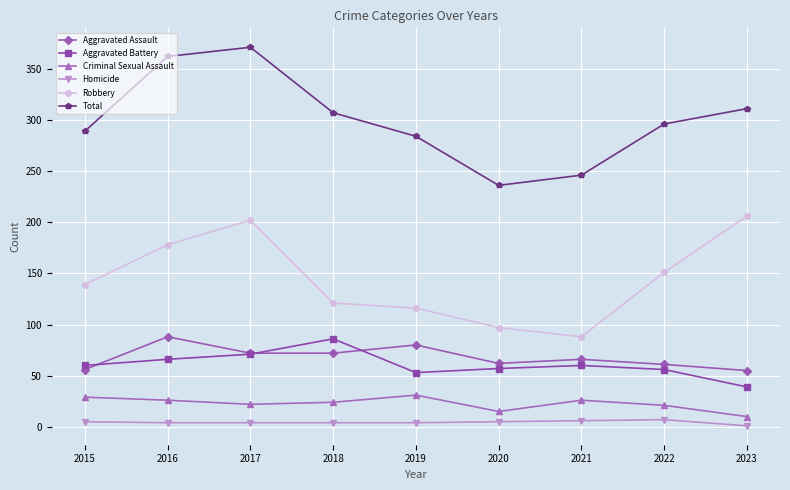

True or false: Robbery has a value of 241 at 2015.

False